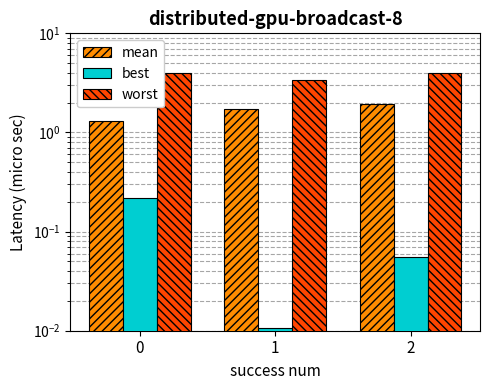

List the series in order of their peak value, highest first.

worst, mean, best